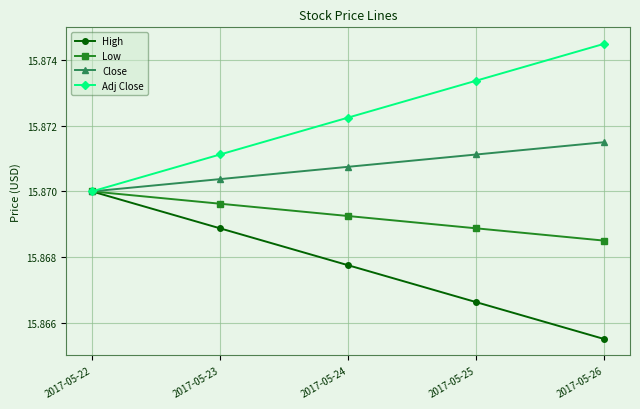

Which series has the largest total across all categories?

Adj Close